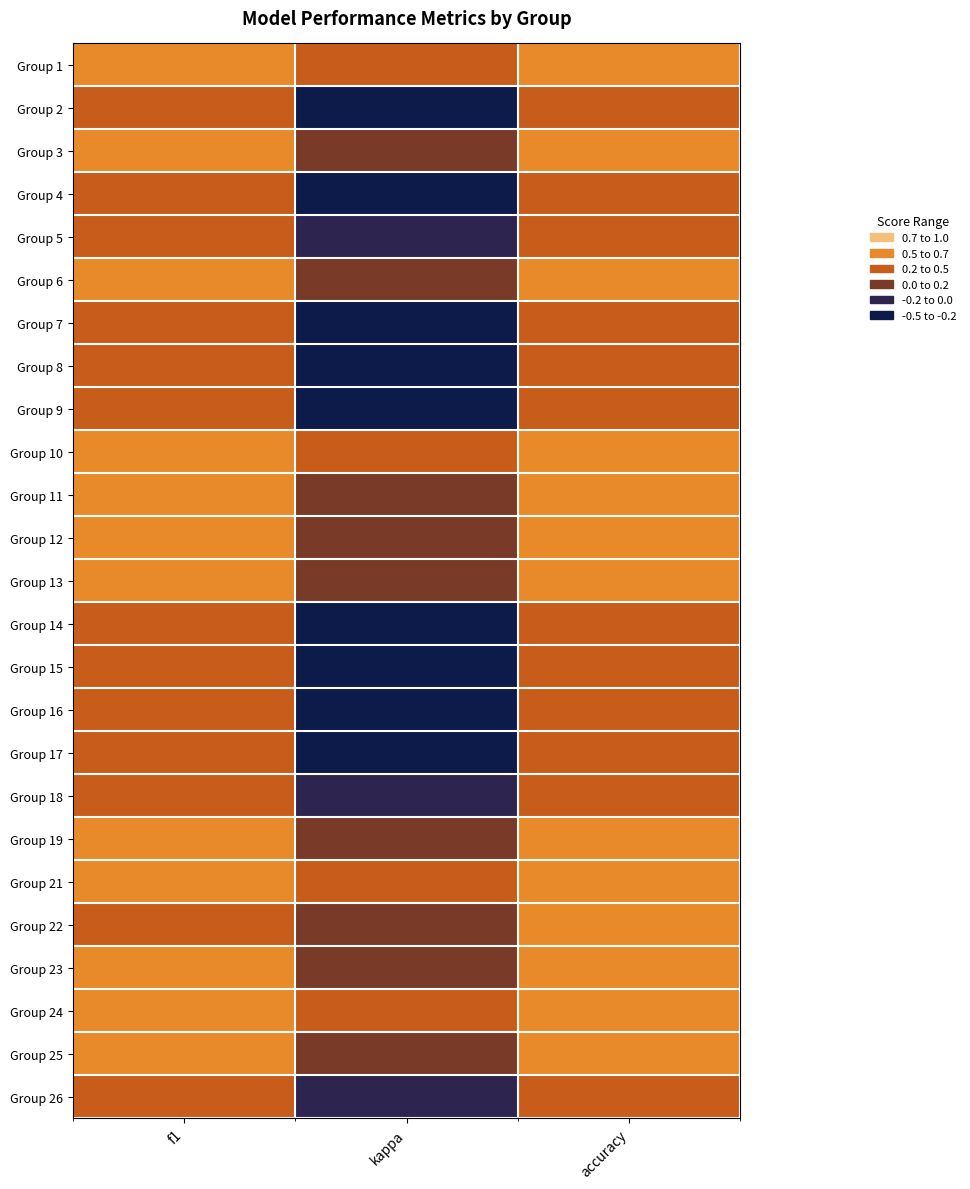

Rank the series at f1 from lowest to highest value.

Group 17, Group 16, Group 4, Group 8, Group 7, Group 2, Group 18, Group 14, Group 5, Group 9, Group 15, Group 26, Group 22, Group 12, Group 19, Group 13, Group 3, Group 23, Group 11, Group 10, Group 25, Group 6, Group 24, Group 21, Group 1